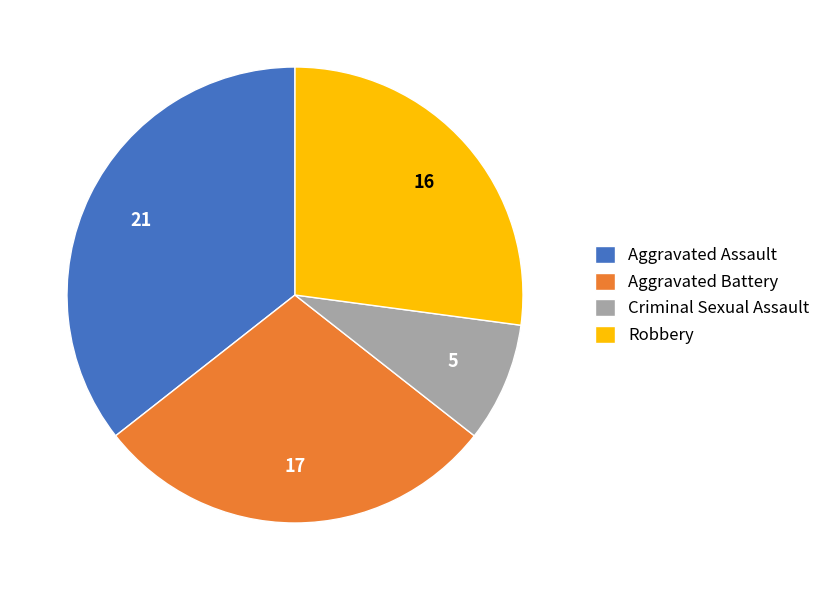

Is it true that Aggravated Battery is 29% of the pie?

True